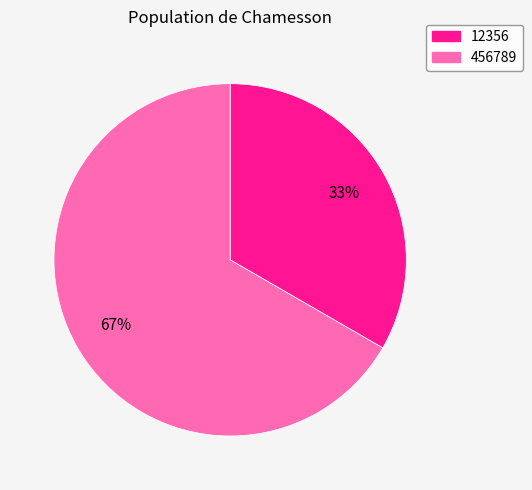

Which slice is the smallest?

12356